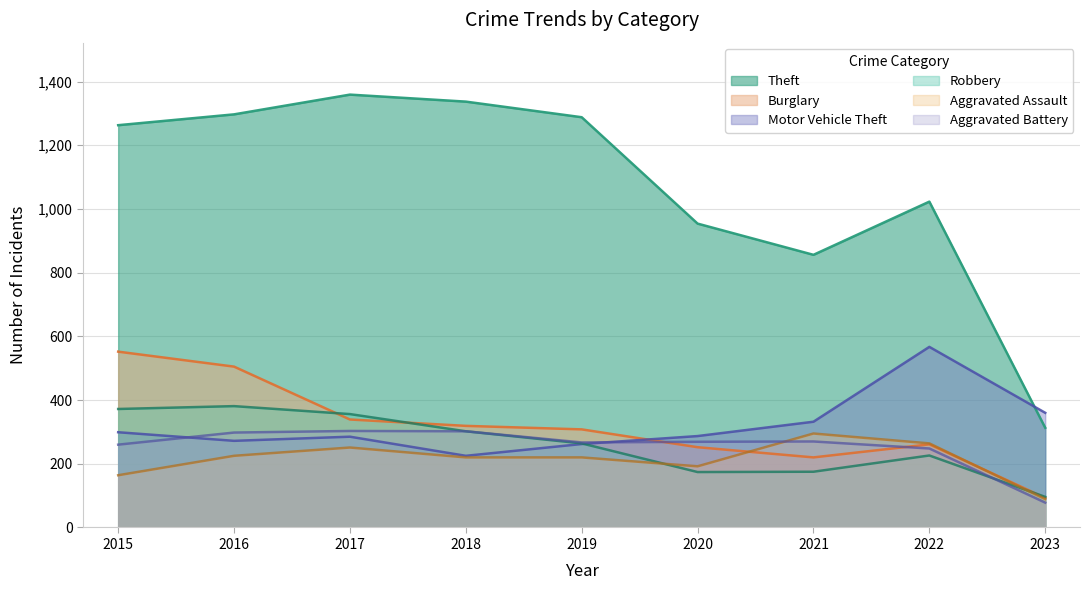

Reading left to right, list all the values displayed in this chart.

Theft: 2015=1263	2016=1297	2017=1359	2018=1337	2019=1288	2020=954	2021=856	2022=1023	2023=313
Burglary: 2015=552	2016=505	2017=339	2018=319	2019=308	2020=252	2021=220	2022=261	2023=93
Motor Vehicle Theft: 2015=299	2016=272	2017=285	2018=225	2019=262	2020=287	2021=332	2022=567	2023=360
Robbery: 2015=372	2016=381	2017=356	2018=302	2019=264	2020=174	2021=175	2022=226	2023=96
Aggravated Assault: 2015=164	2016=225	2017=251	2018=220	2019=220	2020=192	2021=295	2022=264	2023=89
Aggravated Battery: 2015=260	2016=298	2017=303	2018=302	2019=267	2020=269	2021=270	2022=248	2023=78